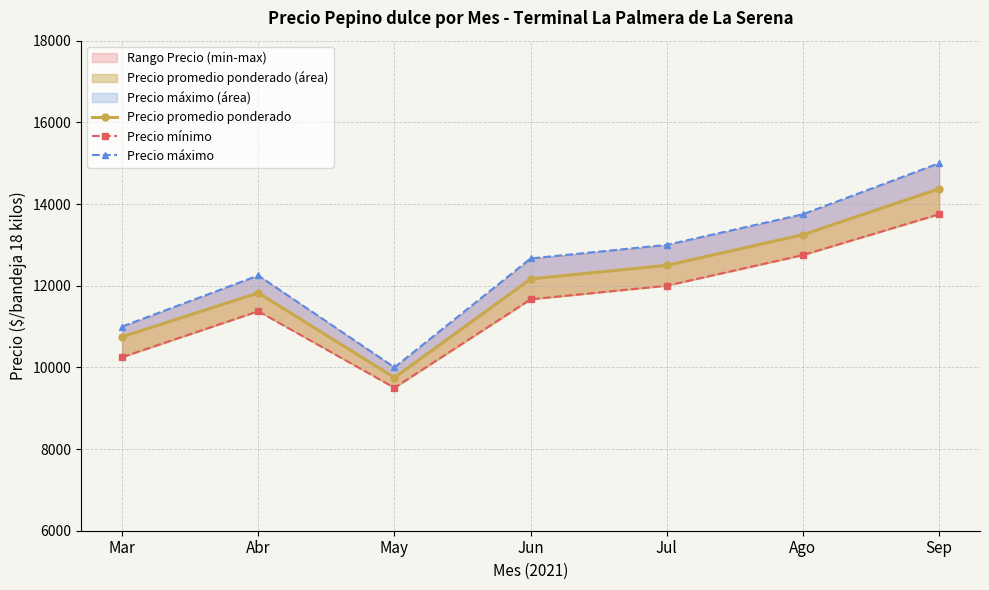

Rank the categories by Precio máximo value from highest to lowest.

Sep, Ago, Jul, Jun, Abr, Mar, May